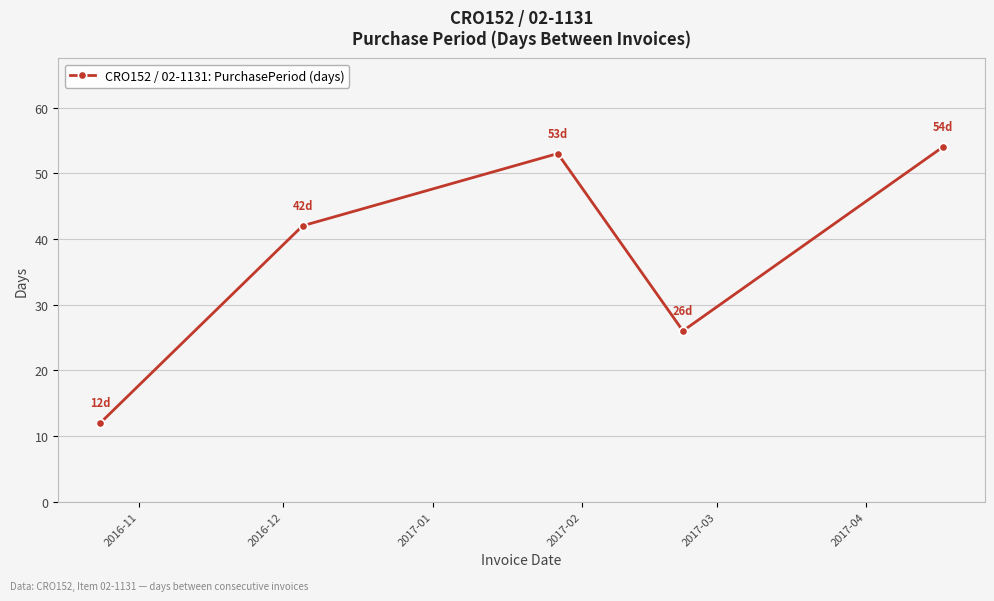

What is the greatest value displayed?

54